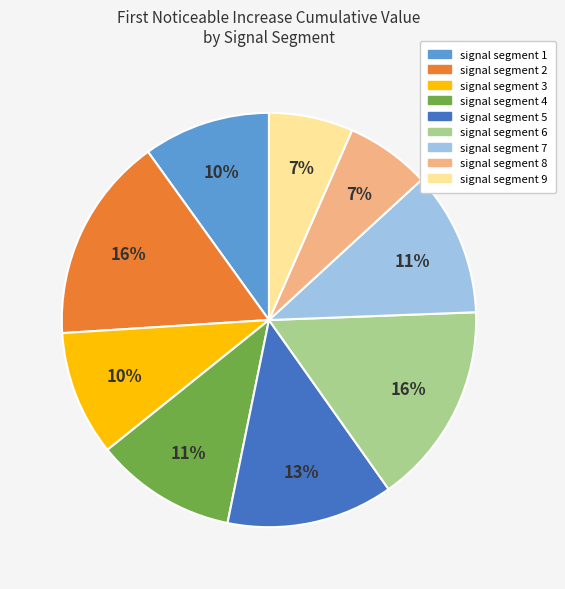

True or false: signal segment 1 accounts for 10% of the total.

True